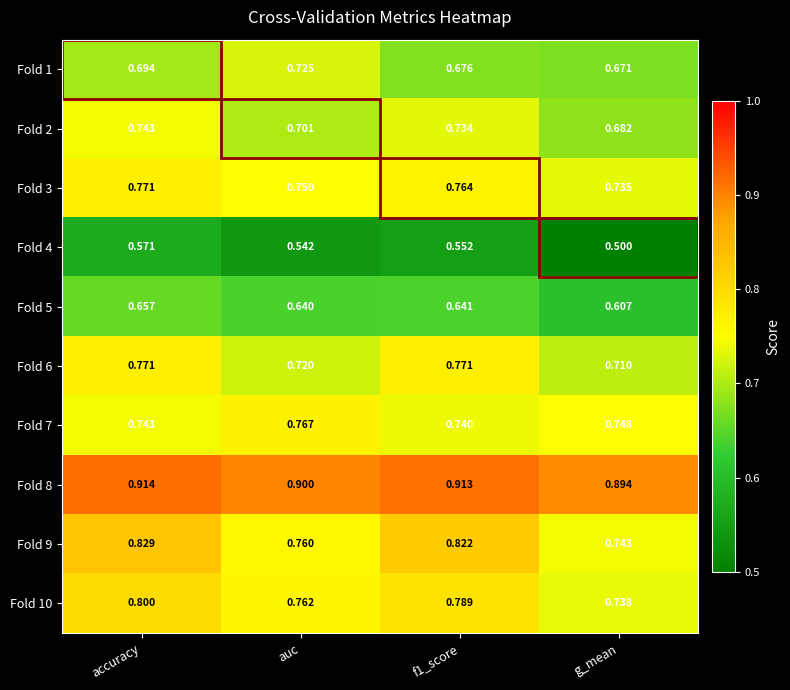

Is the value of Fold 2 at g_mean greater than the value of Fold 4 at f1_score?

Yes